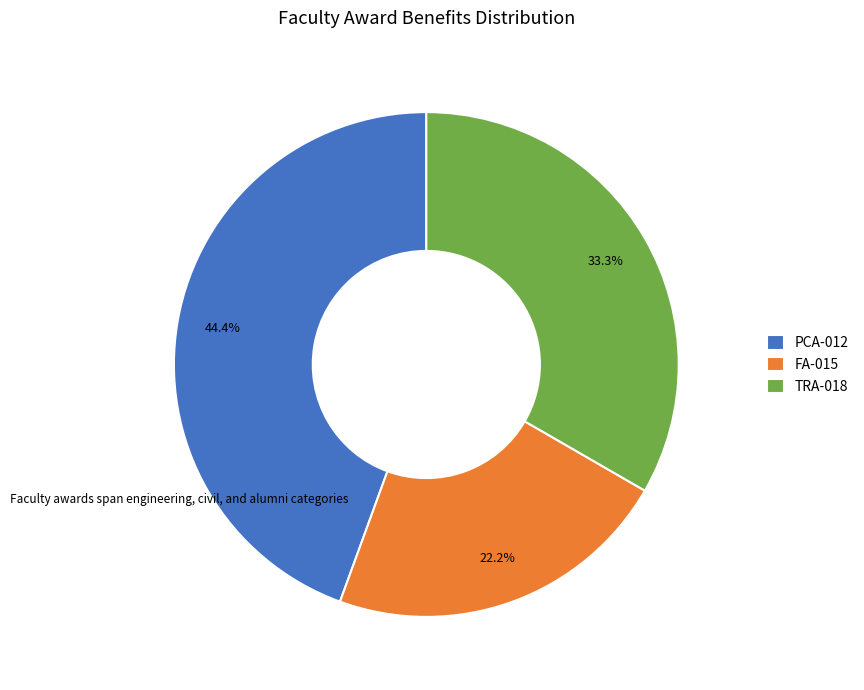

Does any single category account for the majority?

No